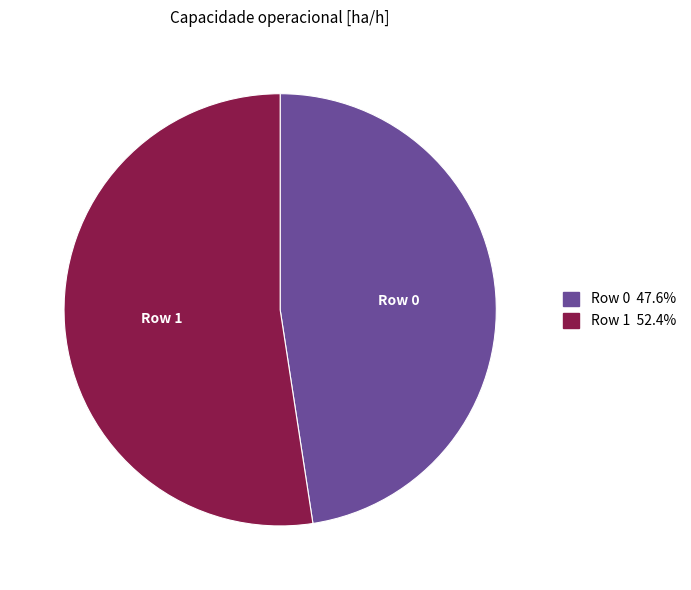

Does Row 1 52.4% represent more than half of the total?

Yes